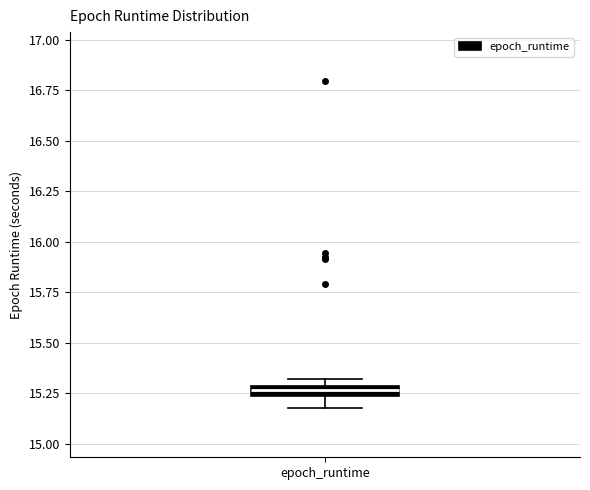

Where is the lower edge of the box for epoch_runtime on the y-axis? The values are not printed on the chart, so give them approximately, as read against the axis.

15.25